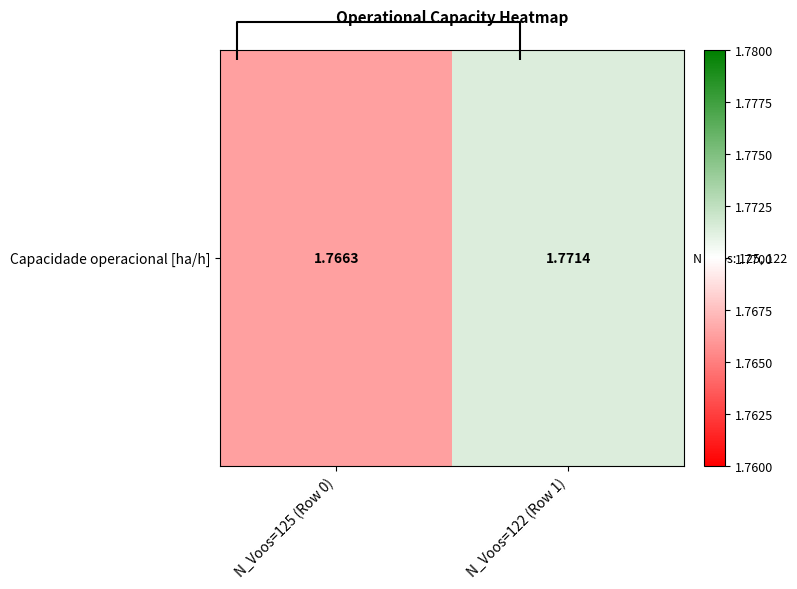

What is the sum of the values at N_Voos=125 (Row 0) and N_Voos=122 (Row 1)?

3.5